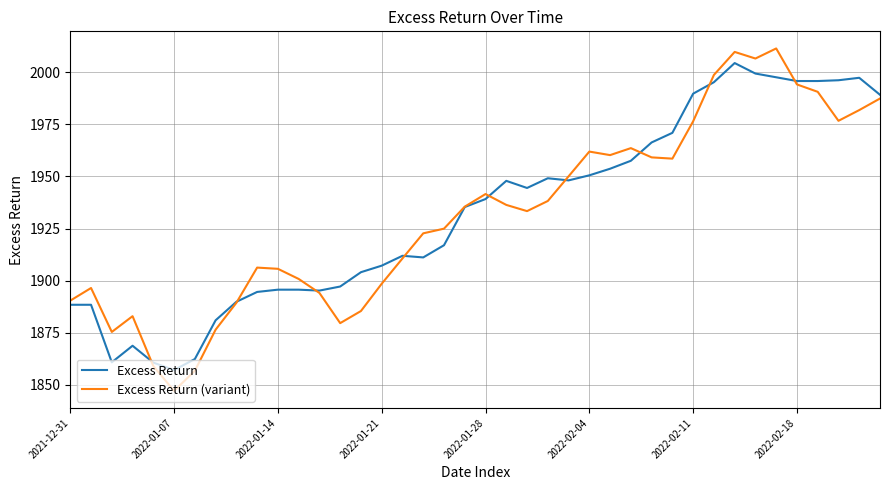

What is the smallest value displayed?

1847.0